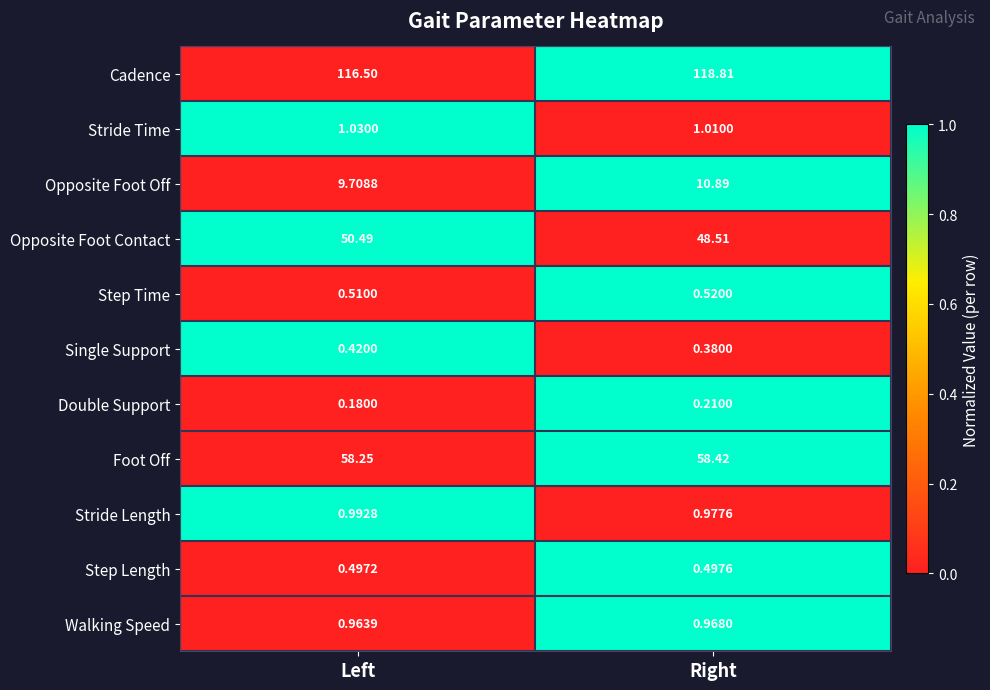

Where is Opposite Foot Contact nearest to the value 49?

Right